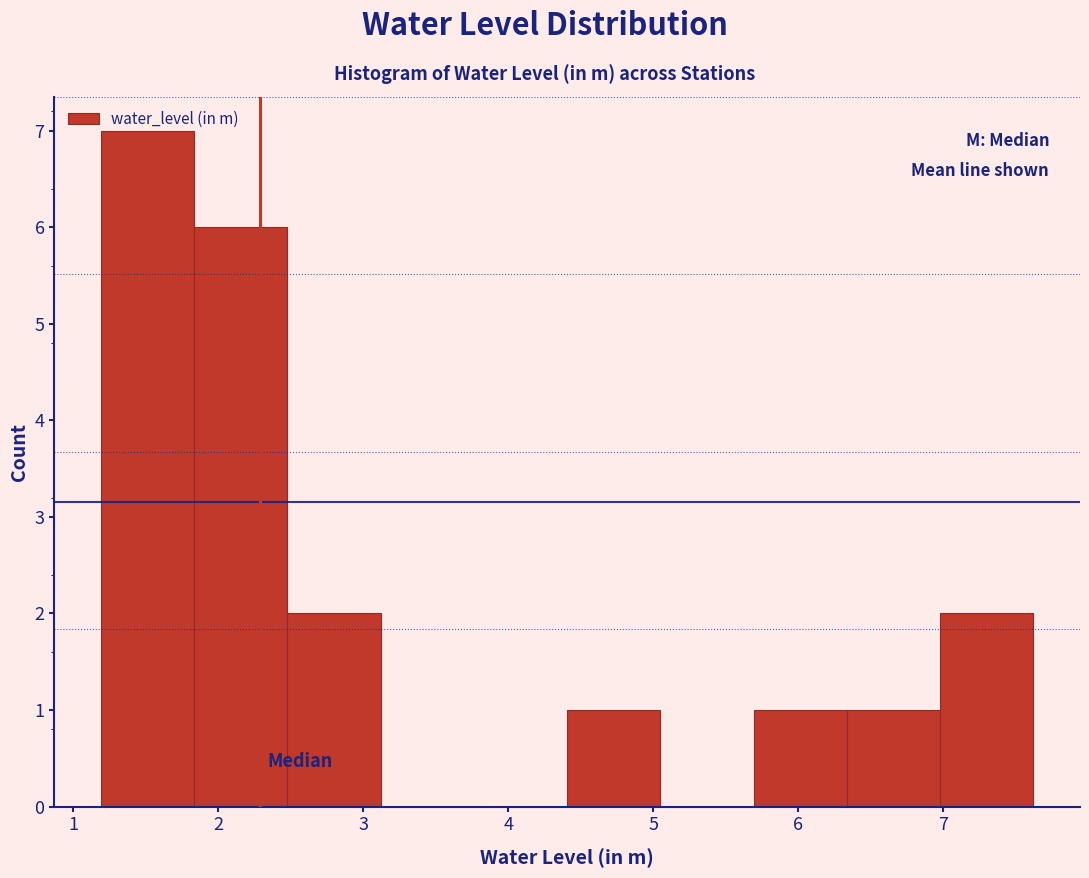

Reading left to right, list every bar in this chart as the range it spans on the x-axis followed by its height. Neither the bar edges nor the heights are printed on the chart, so give them approximately, as read against the axes.

1.2 to 1.8: 7
1.8 to 2.5: 6
2.5 to 3.1: 2
3.1 to 3.8: 0
3.8 to 4.4: 0
4.4 to 5.0: 1
5.0 to 5.7: 0
5.7 to 6.3: 1
6.3 to 7.0: 1
7.0 to 7.6: 2